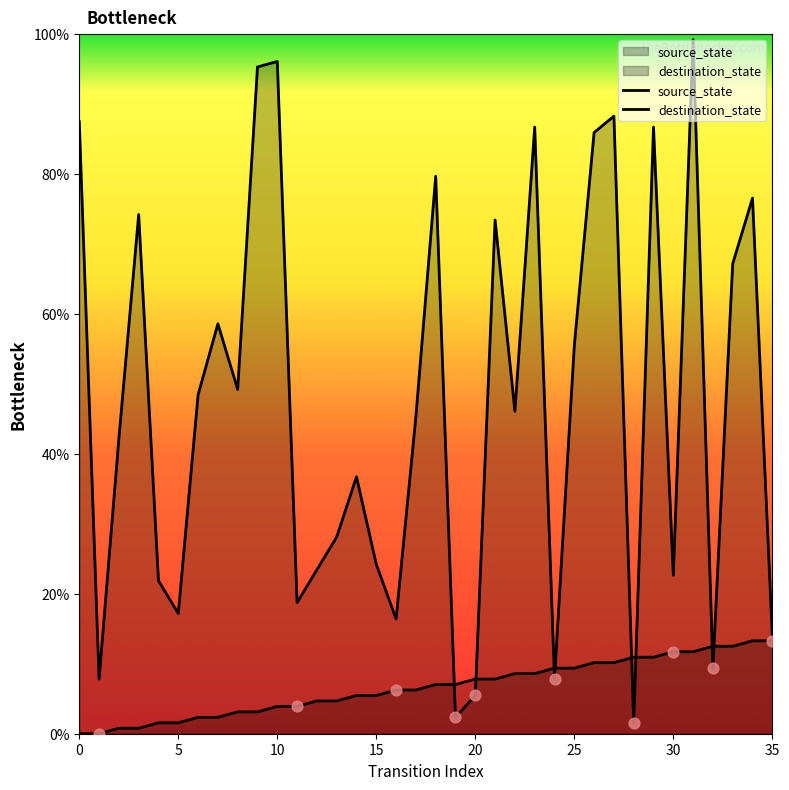

Is the value of source_state at 30 greater than the value of destination_state at 31?

No